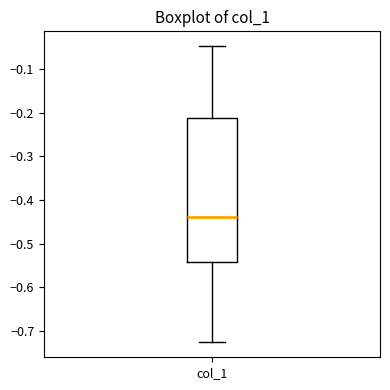

Where is the upper edge of the box for col_1 on the y-axis? The values are not printed on the chart, so give them approximately, as read against the axis.

-0.21